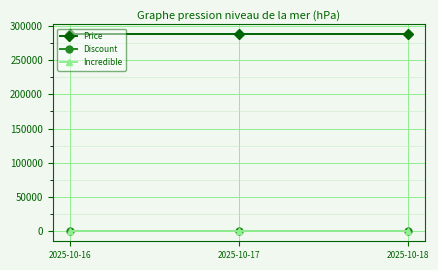

Does the chart have visible grid lines?

Yes